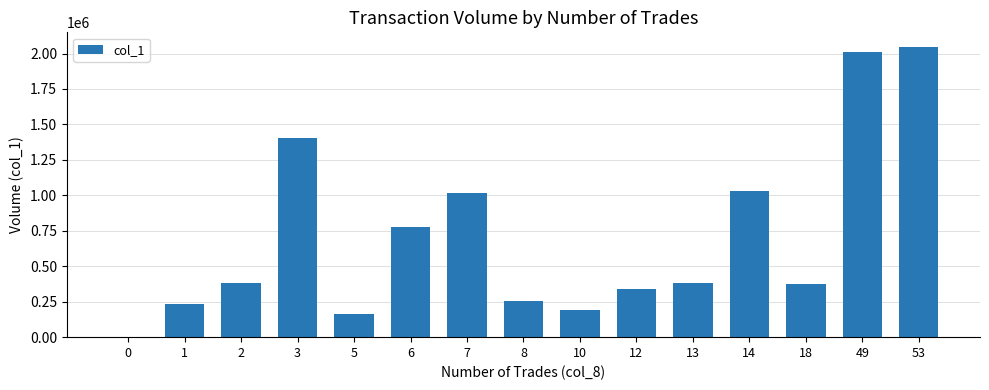

Approximately how many times larger is the value at 1 compared to 2?

0.6